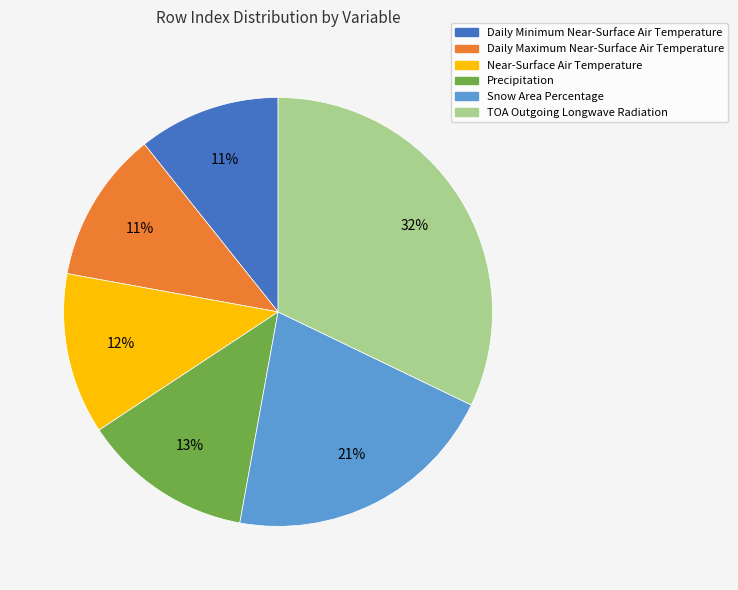

What is the ratio of the value at Near-Surface Air Temperature to the value at Precipitation?

0.9